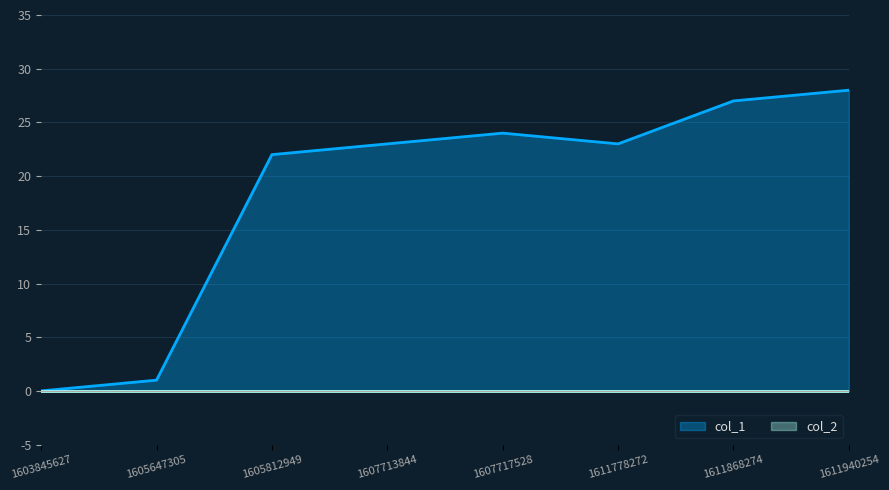

Reading left to right, extract all data points from this chart.

0	1	22	23	24	23	27	28